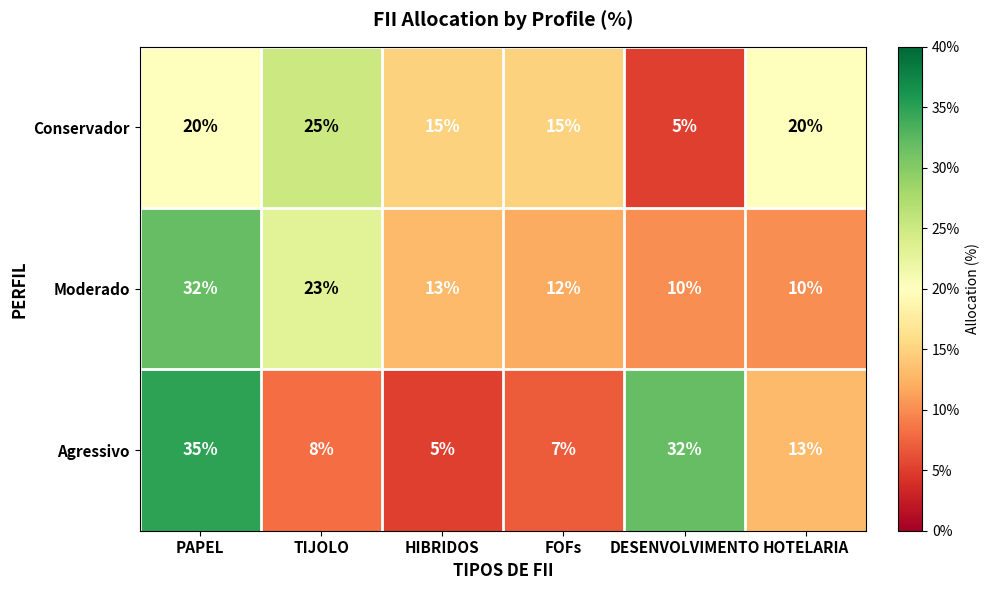

True or false: Conservador has a value of 1 at DESENVOLVIMENTO.

False